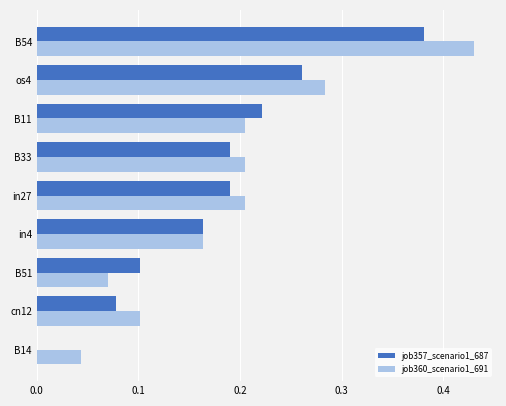

At which label does job360_scenario1_691 reach its peak?

B54